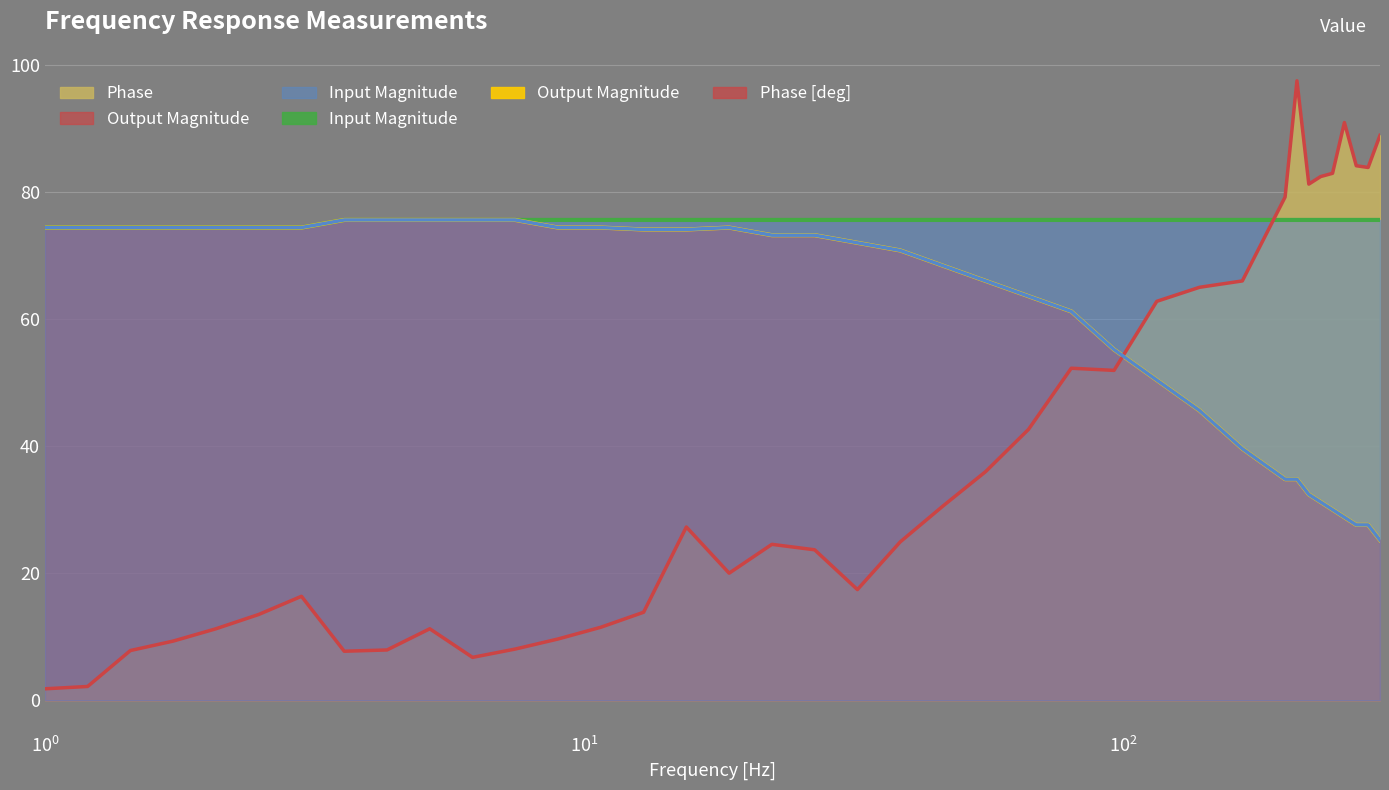

How many lines are shown in the chart?

3